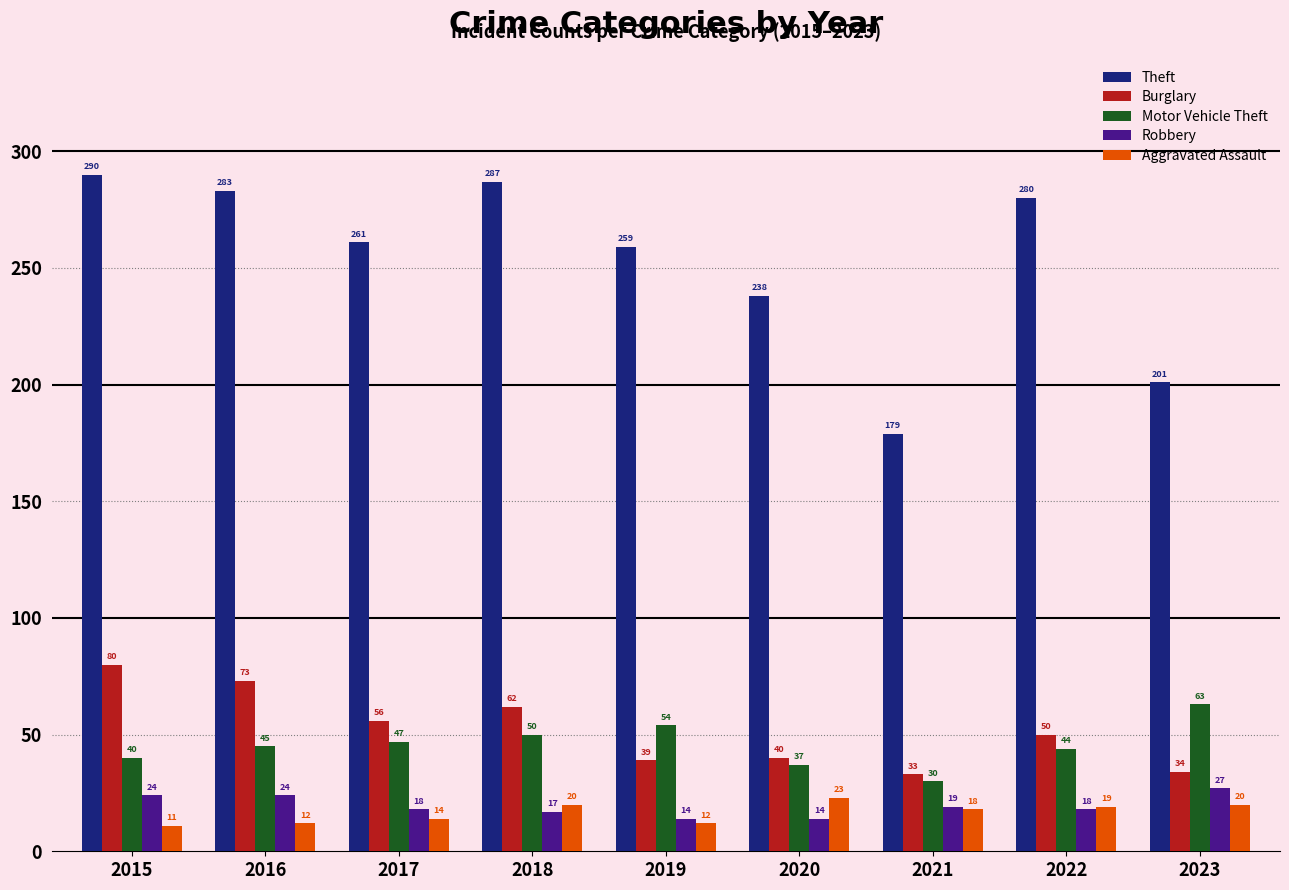

At which label does Aggravated Assault first exceed 18?

2018